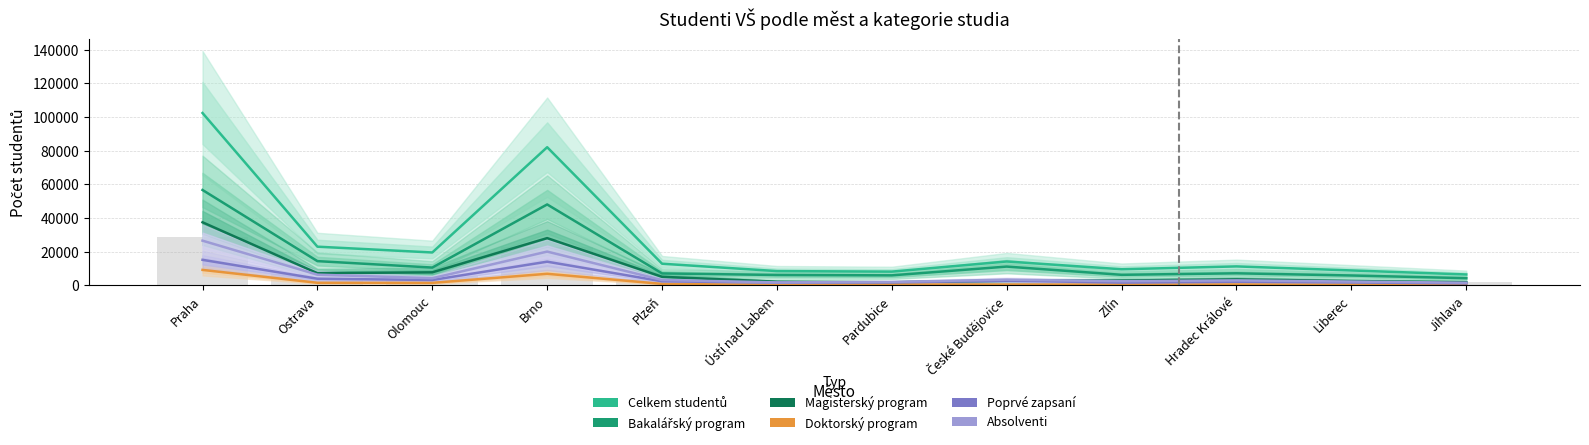

Between Brno and Pardubice, which is larger?

Brno